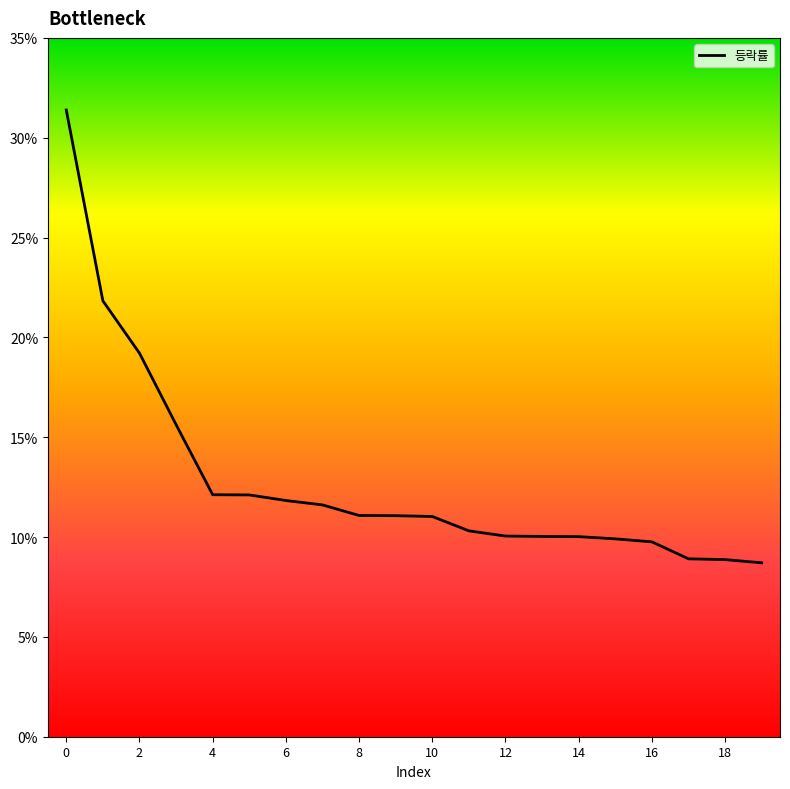

What is the average value?

12.8